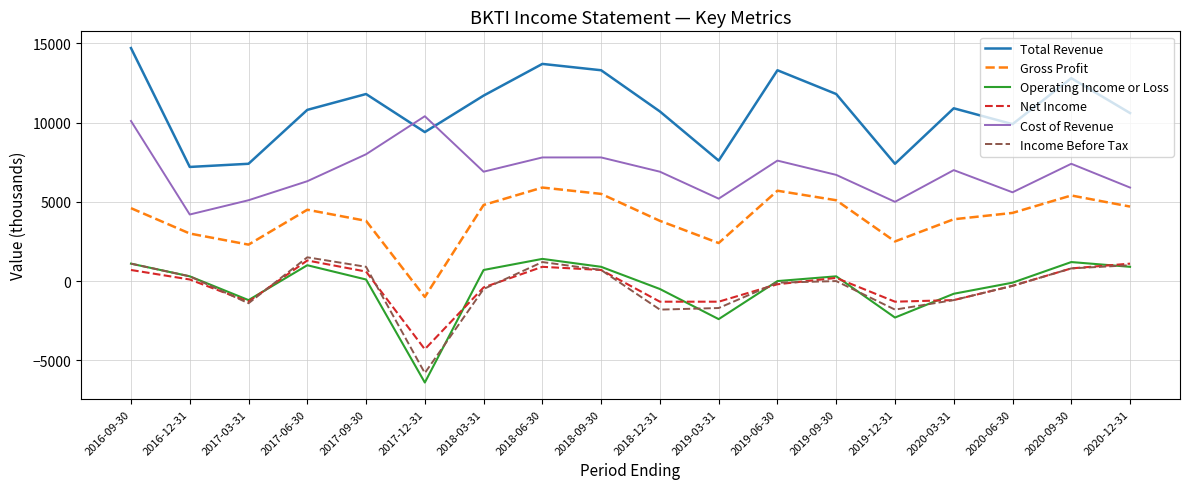

What is the average value of the Total Revenue series?

10833